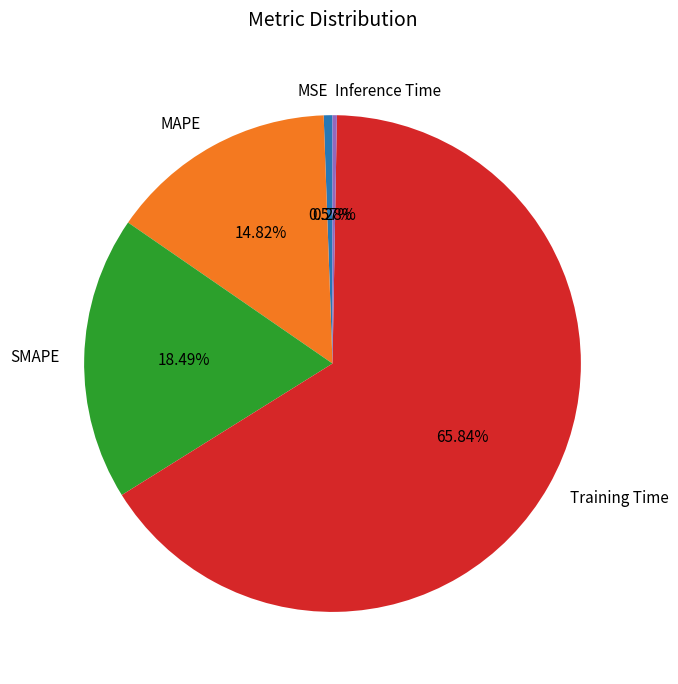

How many slices are in this pie chart?

5